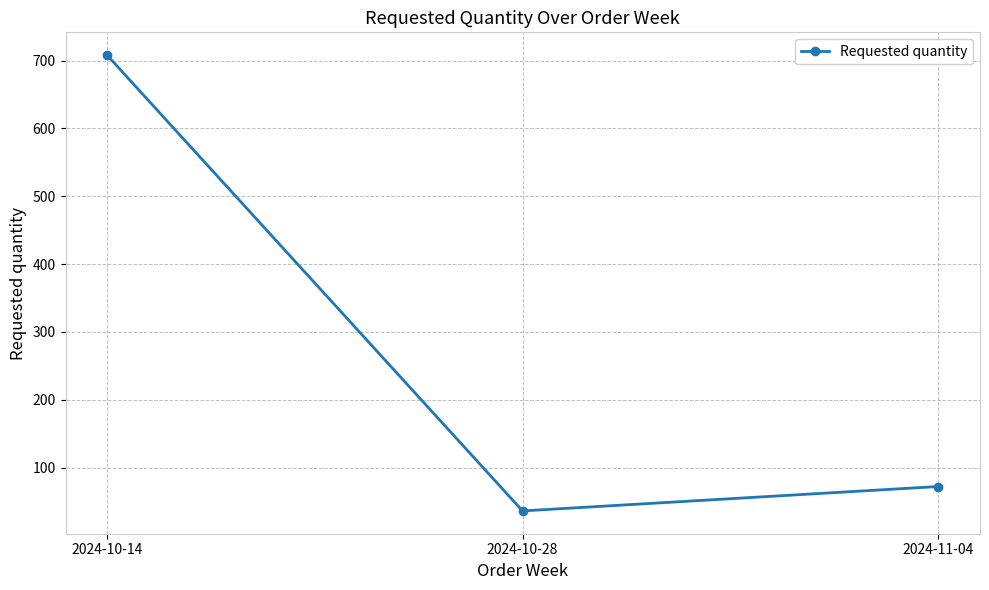

What is the maximum value shown in the chart?

708